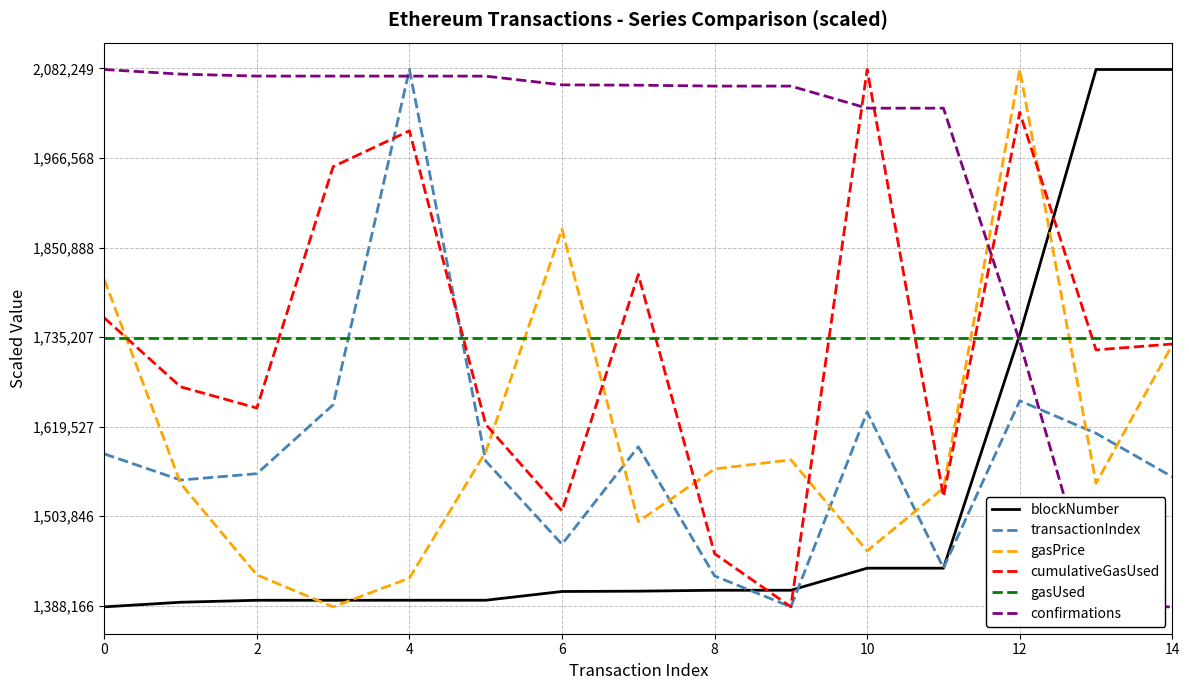

True or false: gasUsed and confirmations cross at least once.

True